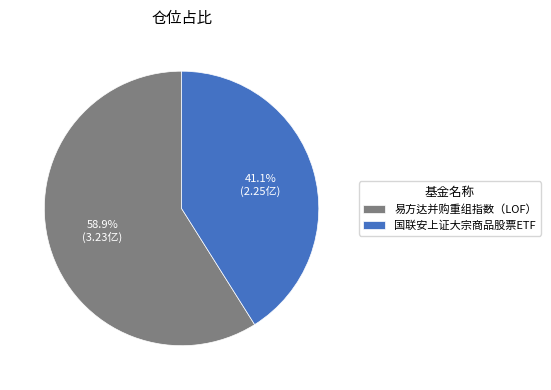

What is the ratio of the value at 易方达并购重组指数（LOF） to the value at 国联安上证大宗商品股票ETF?

1.4